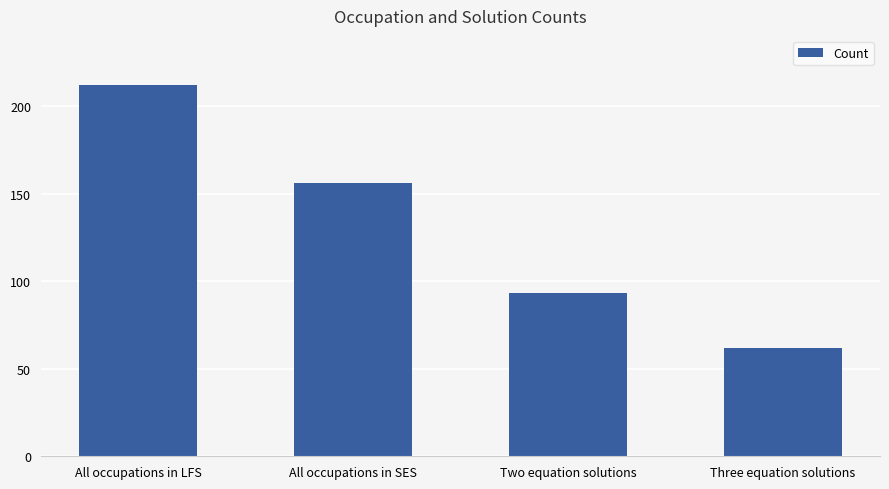

At which label does the data first exceed 156?

All occupations in LFS